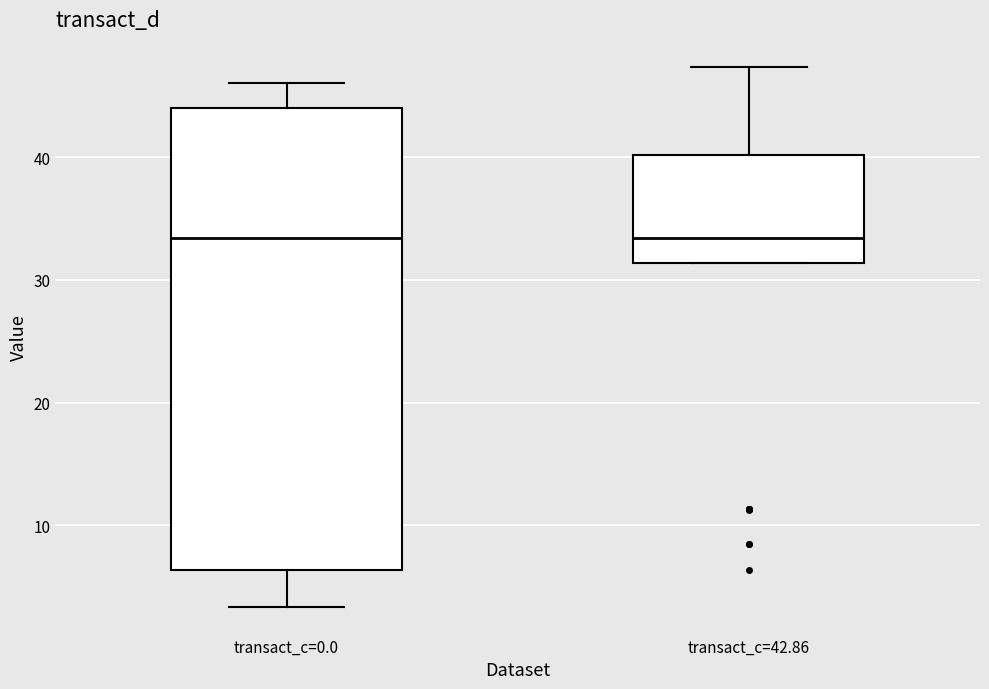

Where is the upper edge of the box for transact_c=42.86 on the y-axis? The values are not printed on the chart, so give them approximately, as read against the axis.

40